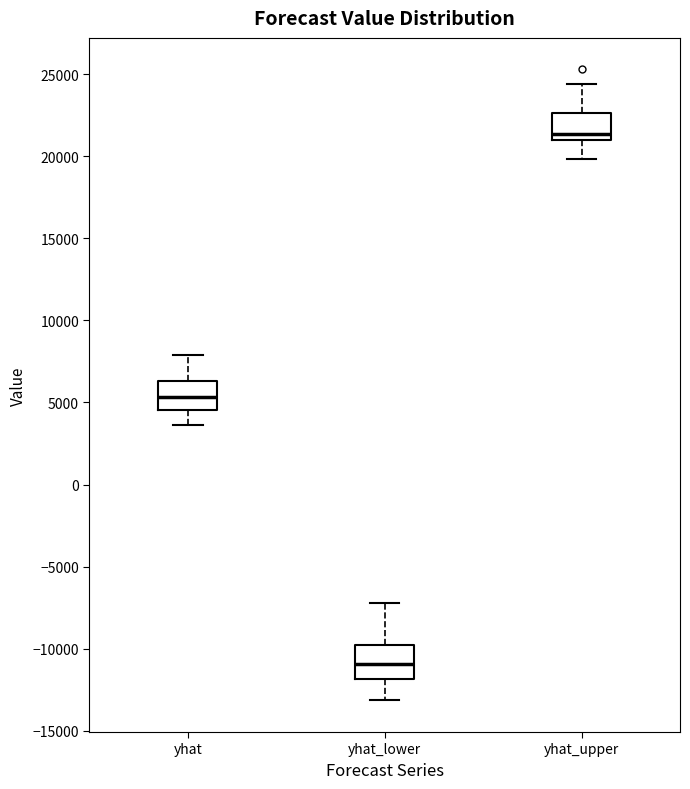

Reading left to right, transcribe this box plot: for each box, give where its median line is, the range the box spans, and where its two whiskers end, as read against the y-axis. The values are not printed on the chart, so give them approximately, as read against the axis.

yhat: median 5500, box 4500 to 6500, whiskers 3500 to 8000
yhat_lower: median -11000, box -12000 to -10000, whiskers -13000 to -7000
yhat_upper: median 21500, box 21000 to 22500, whiskers 20000 to 24500